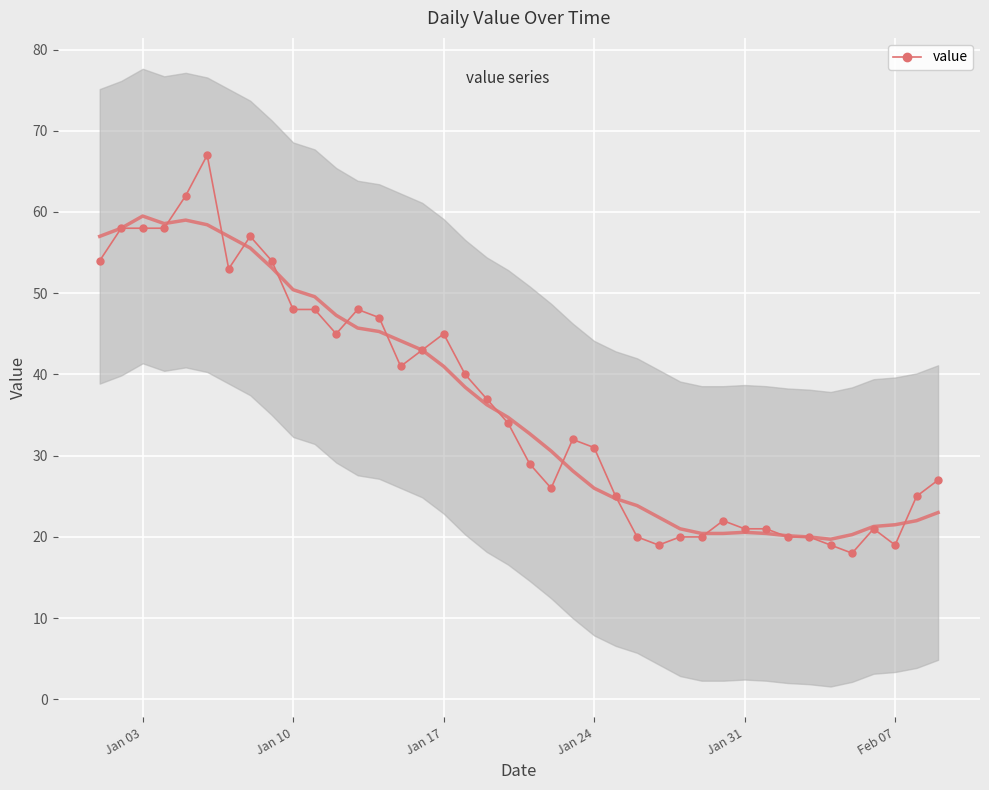

What is the difference between the maximum and minimum values?

49